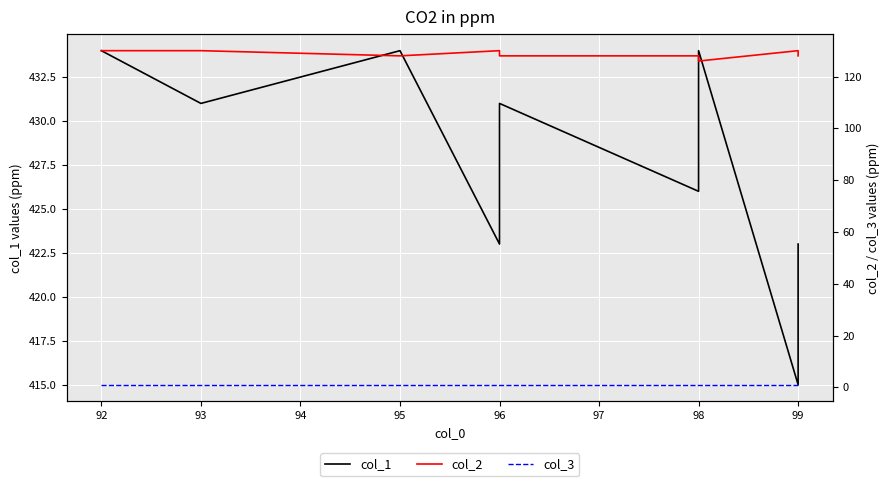

List the series in order of their overall mean, highest first.

col_1, col_2, col_3